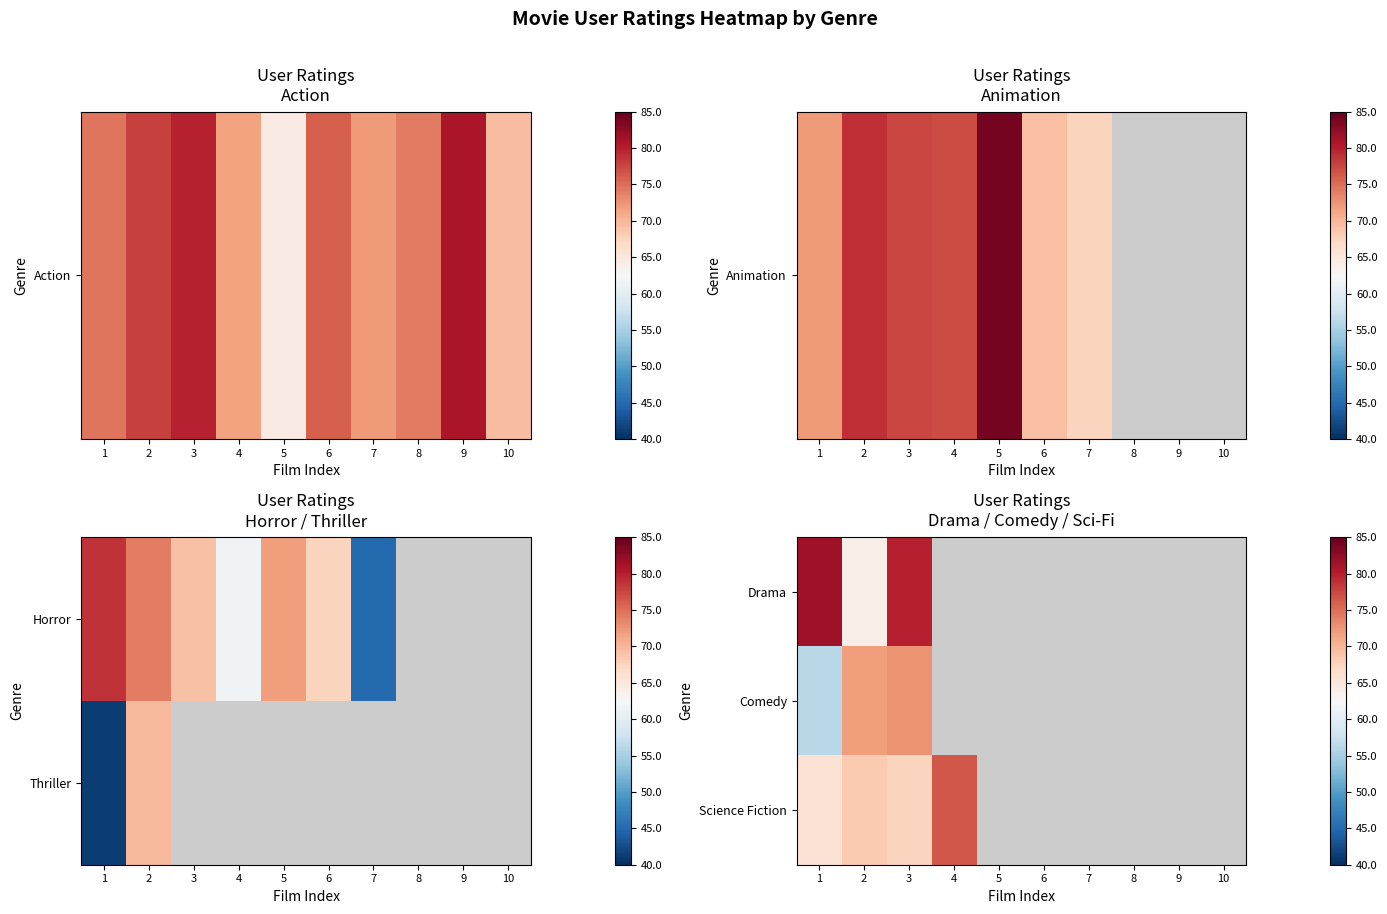

What is the approximate value of Drama at 2?

63.9